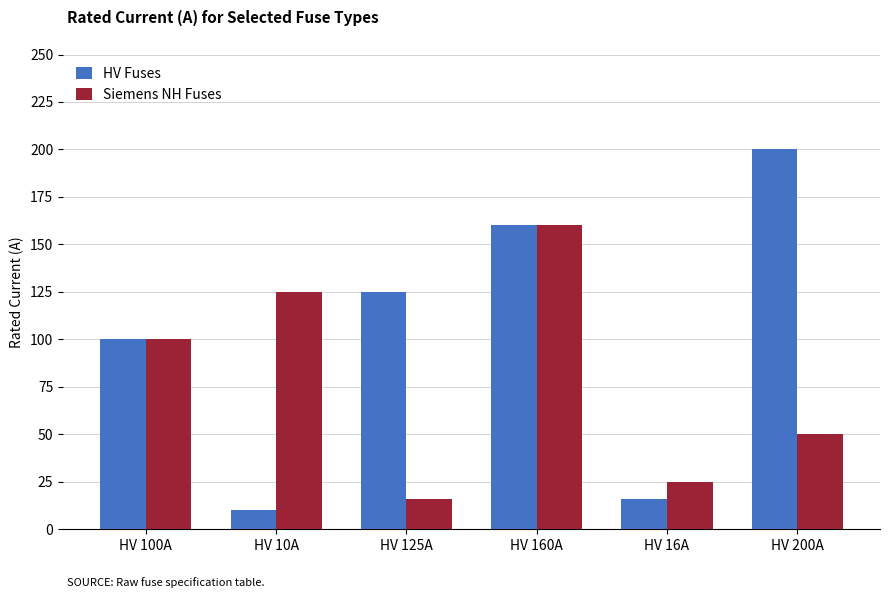

At which label is Siemens NH Fuses closest to 88?

HV 100A